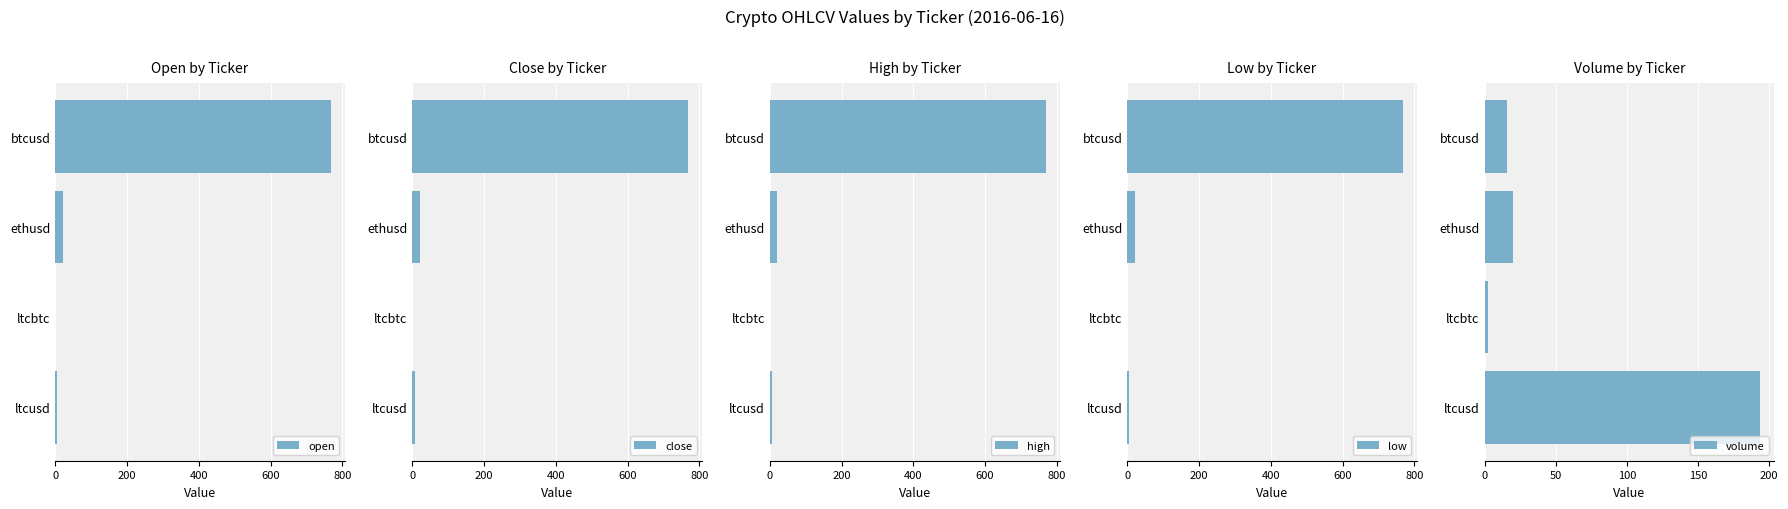

Is it true that volume equals 194.0 at ltcusd?

True